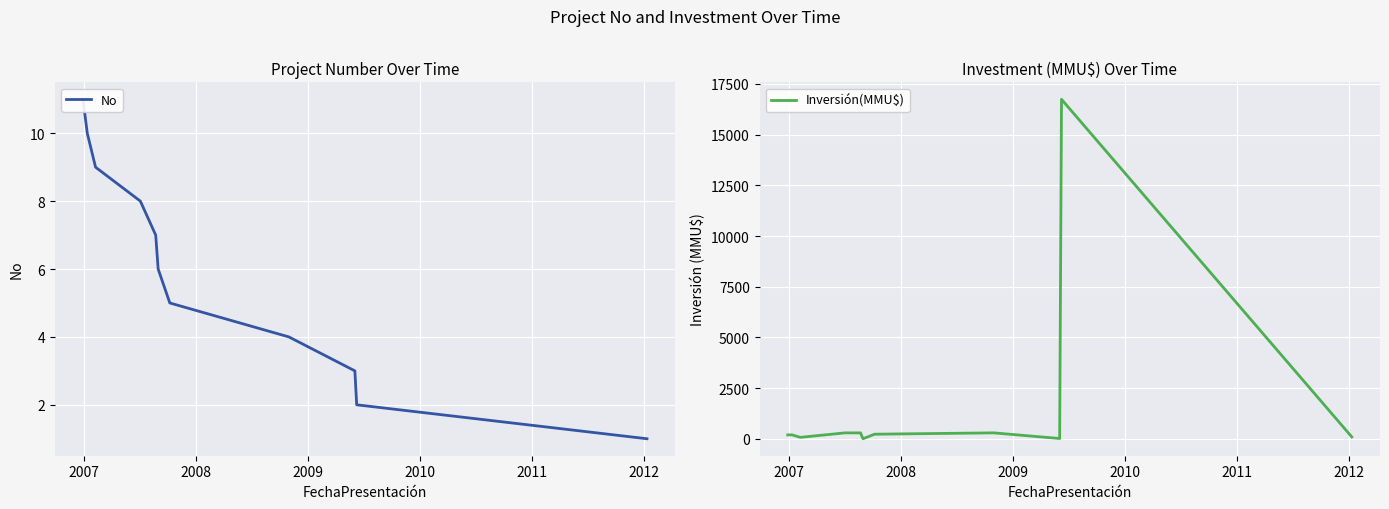

What is the spread (max minus min) of values at 2012?

229